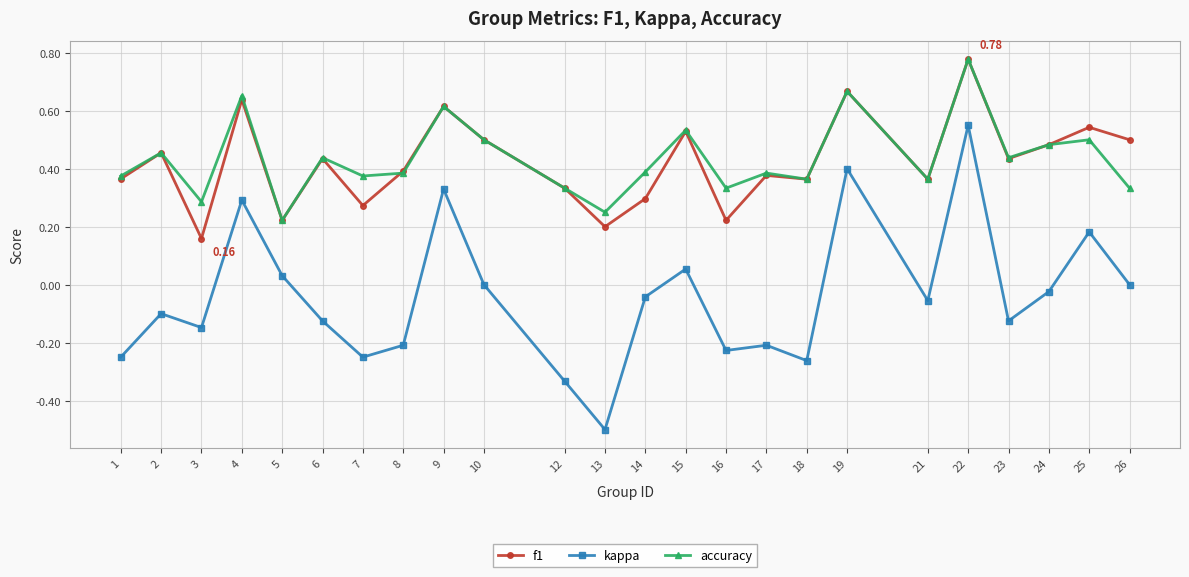

Where is the first local maximum for accuracy?

2